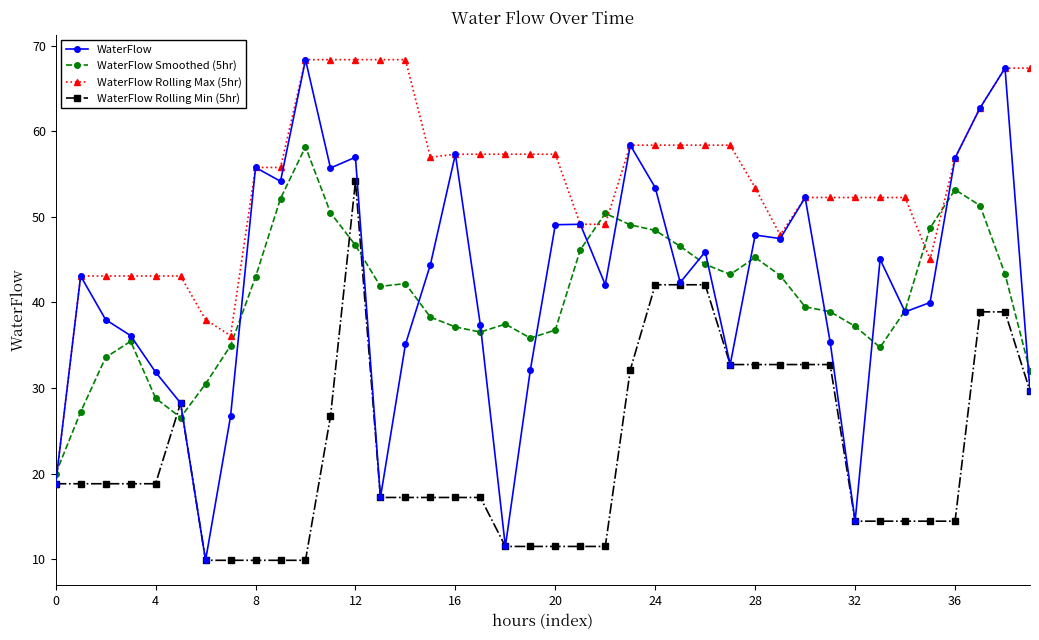

What is the lowest value of the WaterFlow Rolling Min (5hr) series?

9.9